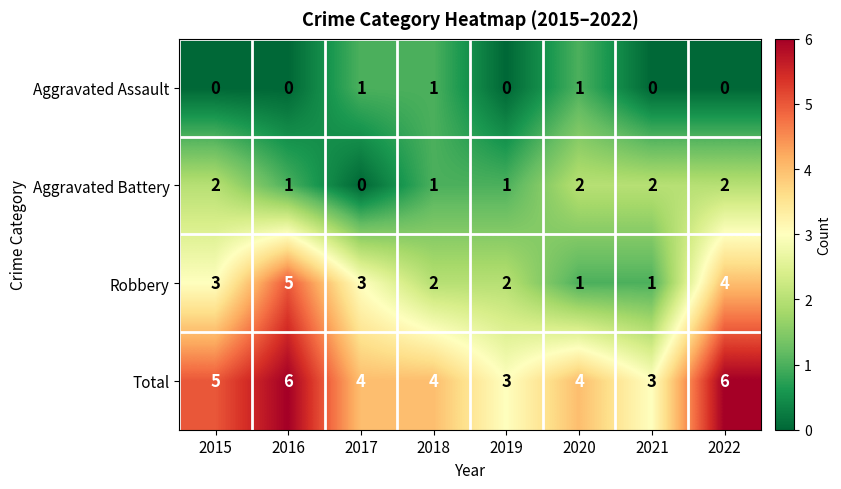

Which series has the largest range (max minus min)?

Robbery